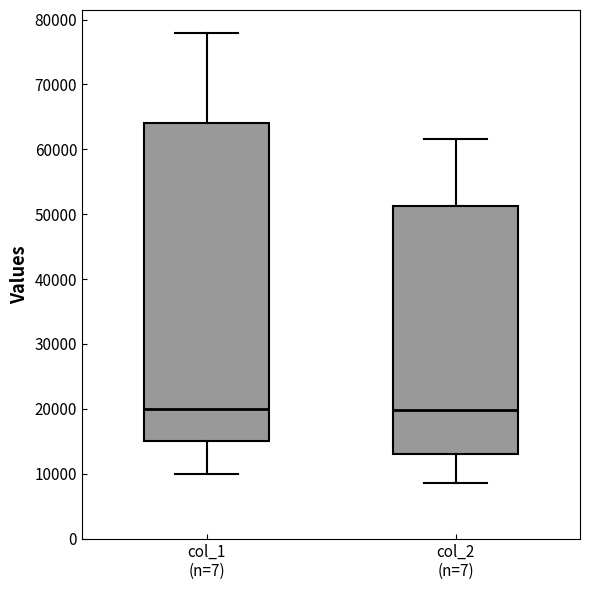

Where does the upper whisker of the box for col_2 (n=7) end on the y-axis? The values are not printed on the chart, so give them approximately, as read against the axis.

62000